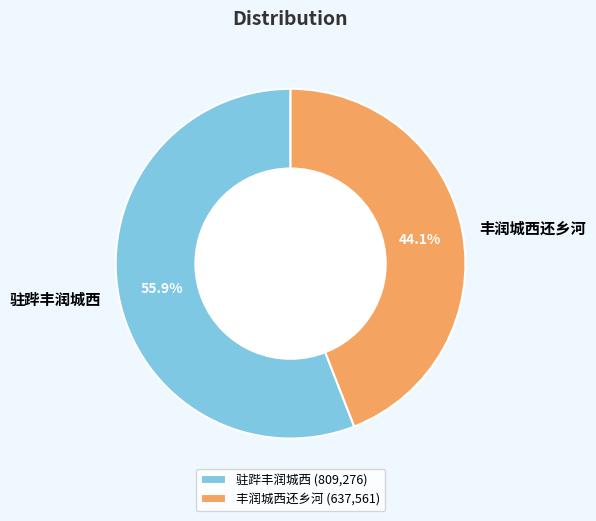

To the nearest percent, what portion does 丰润城西还乡河 represent?

44%